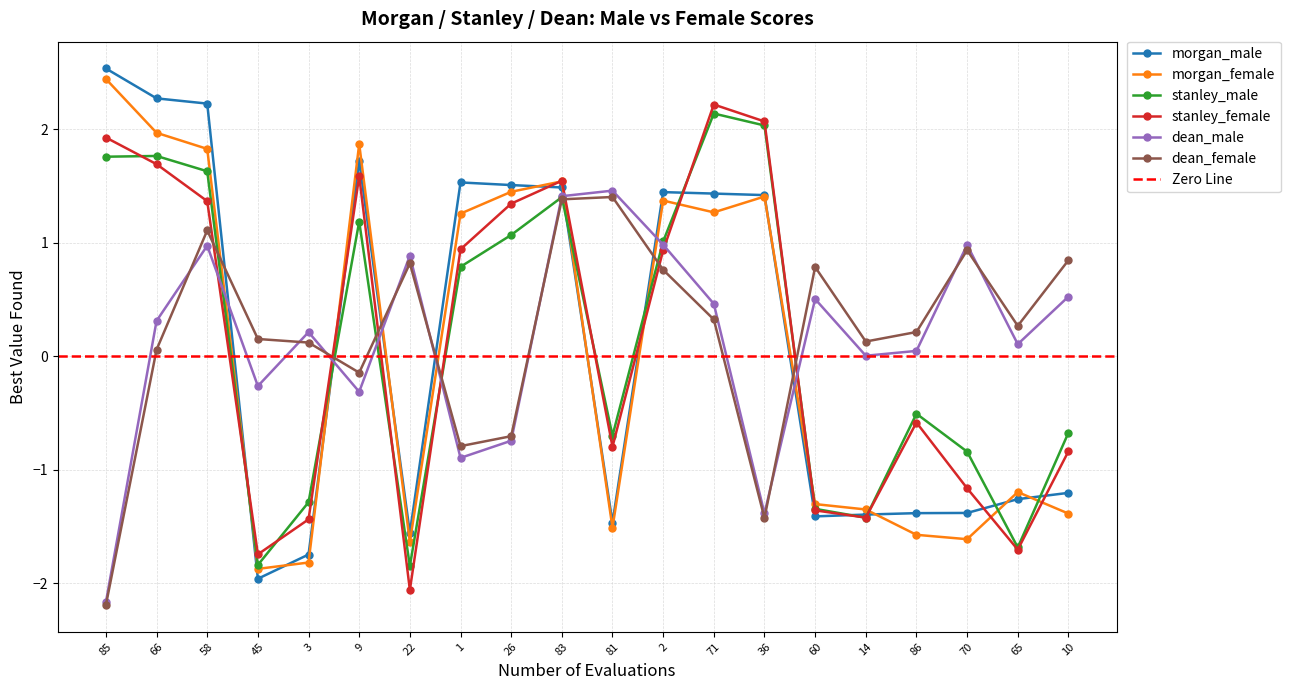

In stanley_male, how many points are higher than both neighbors (excluding endpoints)?

5